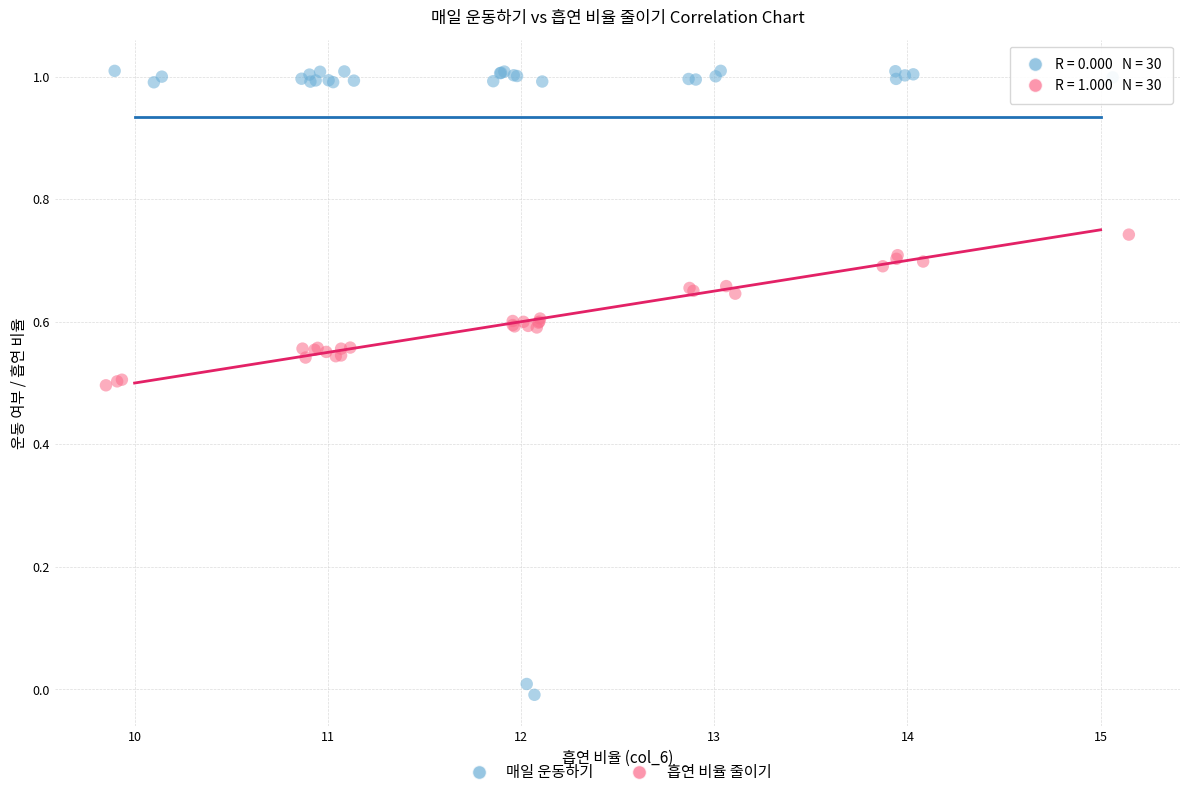

Which series contains the highest Y value?

매일 운동하기